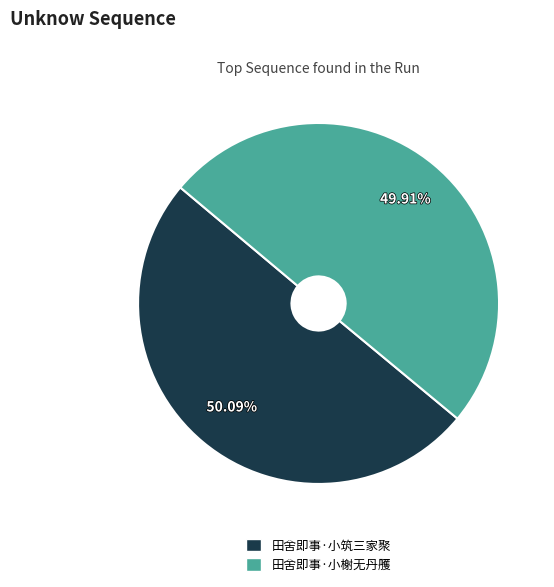

What is the ratio of the value at 田舍即事·小筑三家聚 to the value at 田舍即事·小榭无丹雘?

1.0